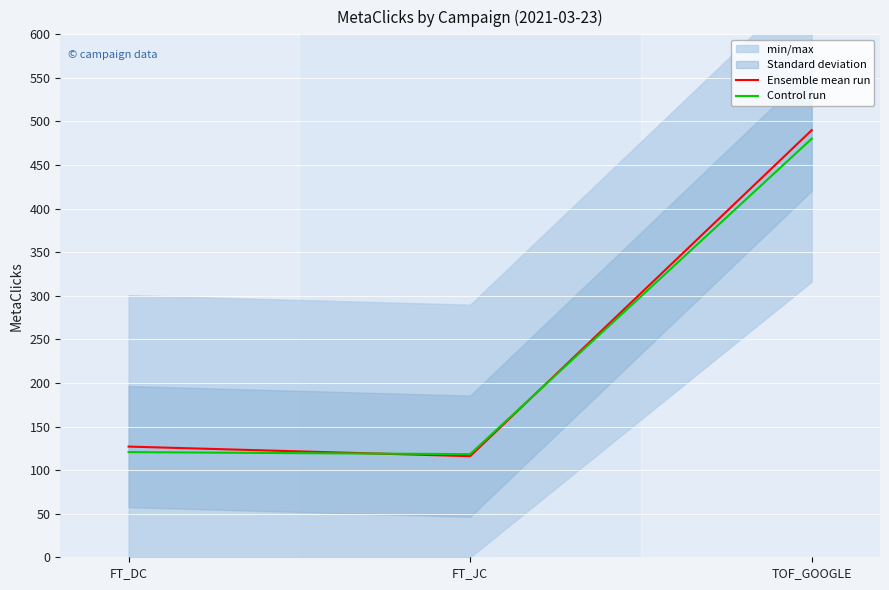

Which series changed the most between FT_DC and TOF_GOOGLE?

Ensemble mean run